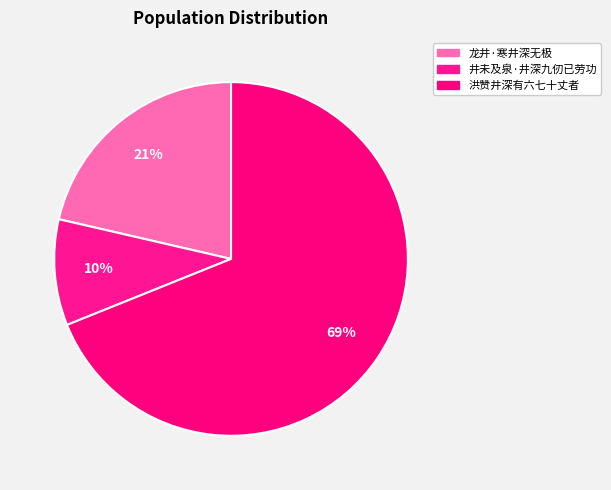

What is the majority slice?

洪赞井深有六七十丈者